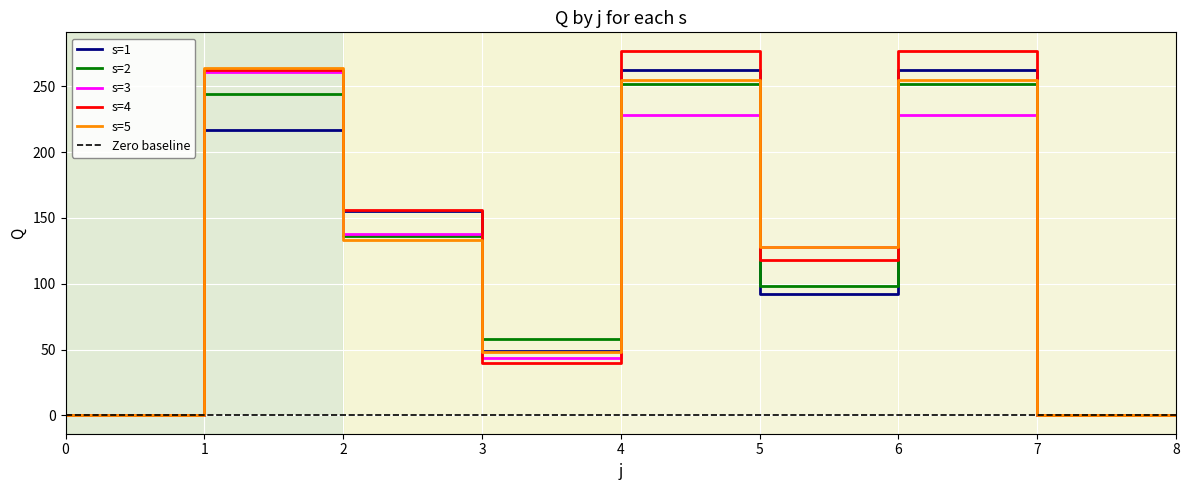

How many interior local valleys does the s=2 series have?

2